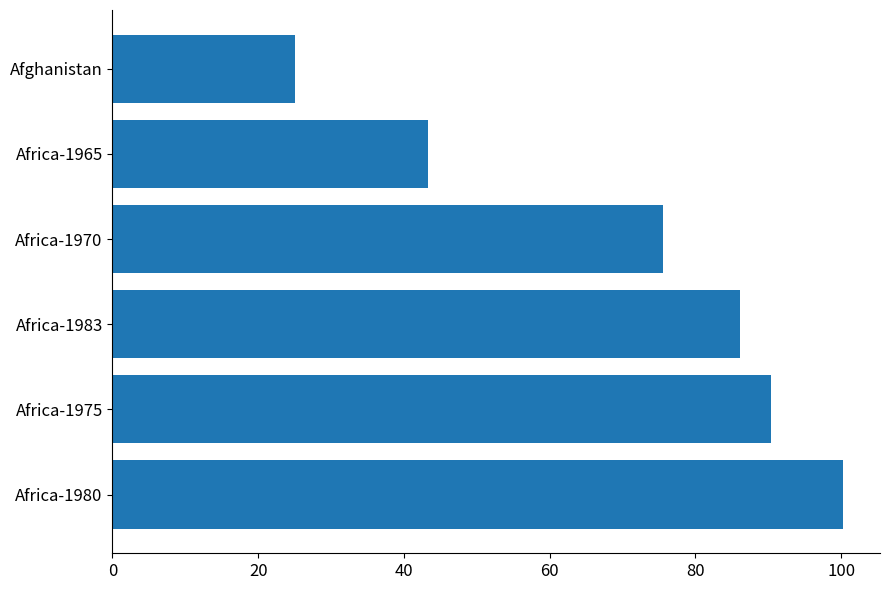

What is the maximum value shown in the chart?

100.3